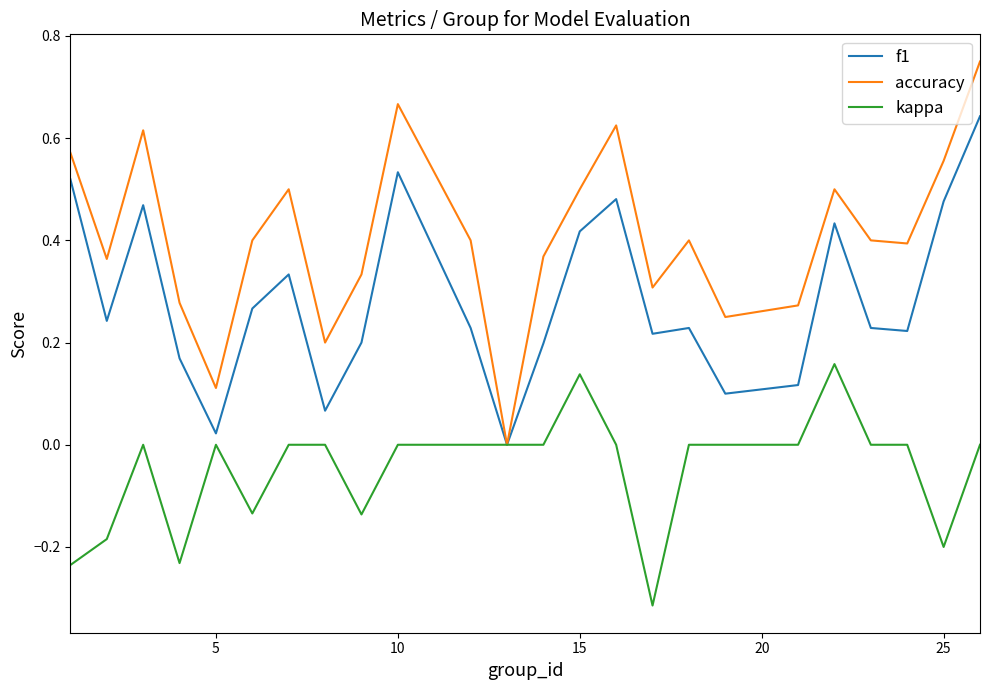

Which series has the largest range (max minus min)?

accuracy